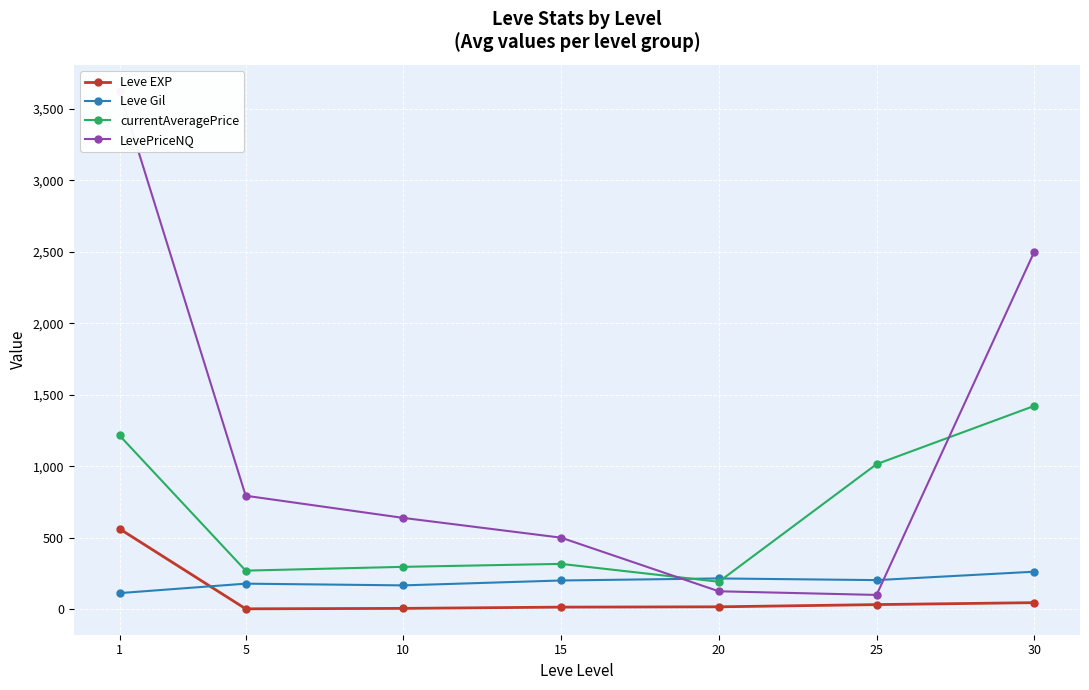

List the series in order of their peak value, highest first.

LevePriceNQ, currentAveragePrice, Leve EXP, Leve Gil